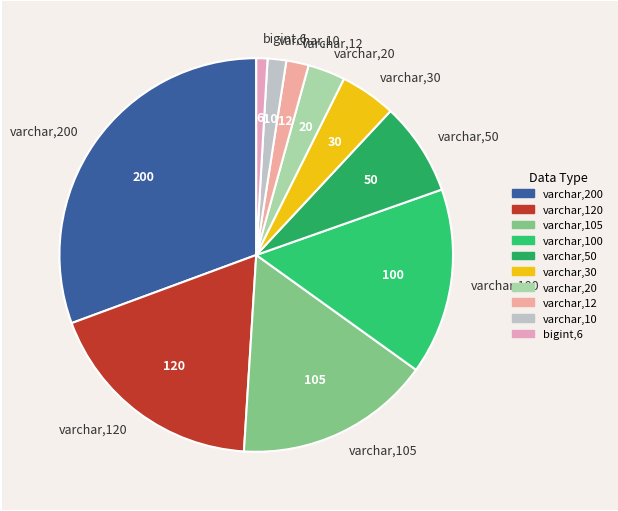

Combined, do varchar,20 and bigint,6 account for over 50%?

No